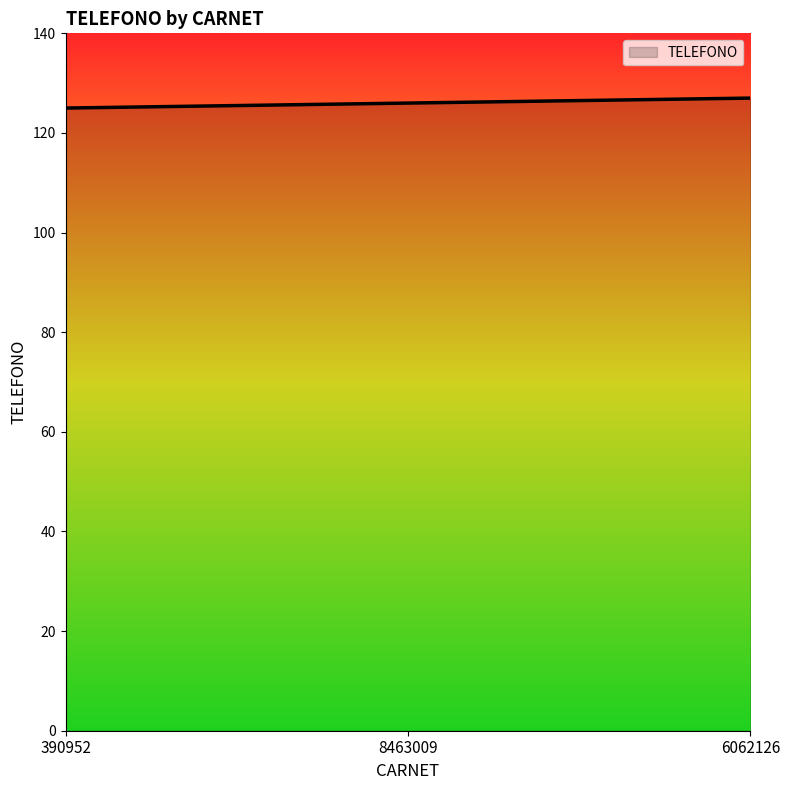

What is the change in value from 390952 to 6062126?

+2